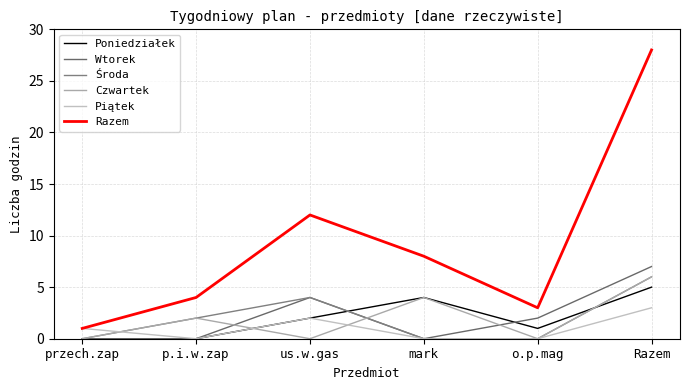

What is the greatest value displayed?

28